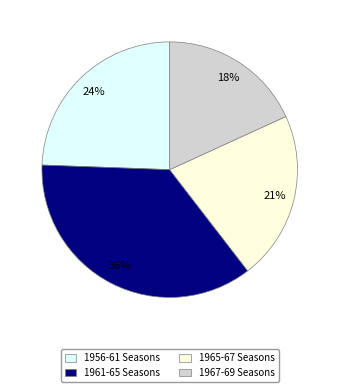

Is there a majority slice in this chart?

No